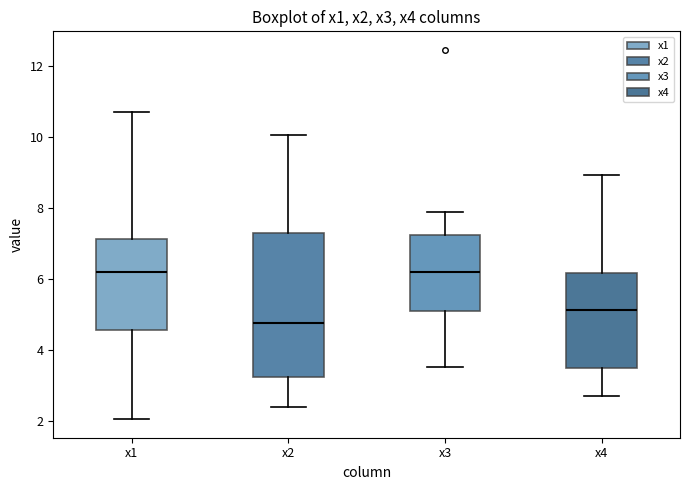

Reading left to right, transcribe this box plot: for each box, give where its median line is, the range the box spans, and where its two whiskers end, as read against the y-axis. The values are not printed on the chart, so give them approximately, as read against the axis.

x1: median 6.2, box 4.6 to 7.2, whiskers 2.0 to 10.6
x2: median 4.8, box 3.2 to 7.4, whiskers 2.4 to 10.0
x3: median 6.2, box 5.2 to 7.2, whiskers 3.6 to 7.8
x4: median 5.2, box 3.4 to 6.2, whiskers 2.8 to 9.0